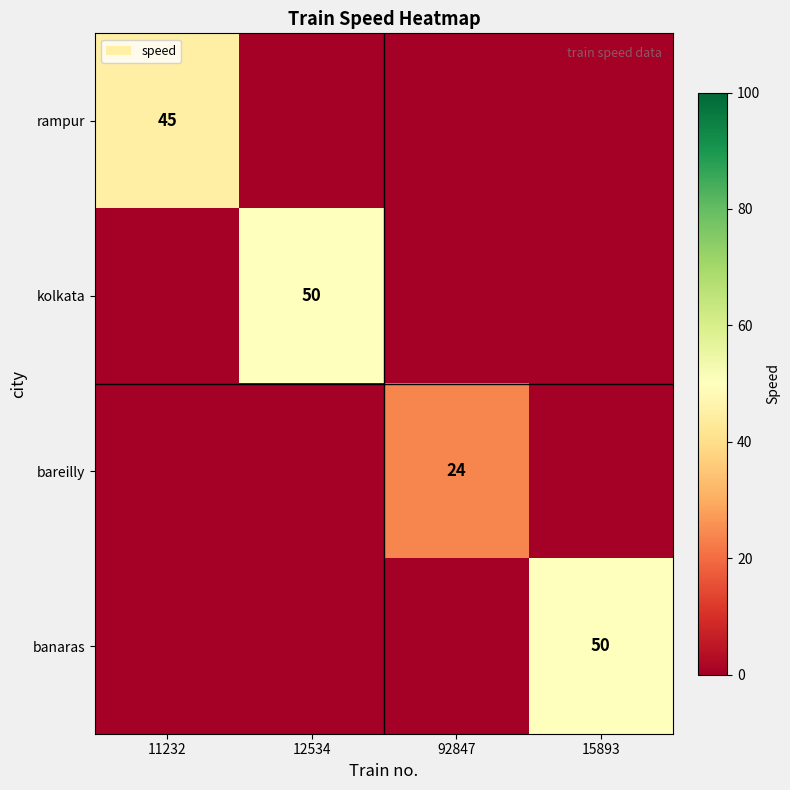

The value of rampur at 11232 is 45. True or false?

True